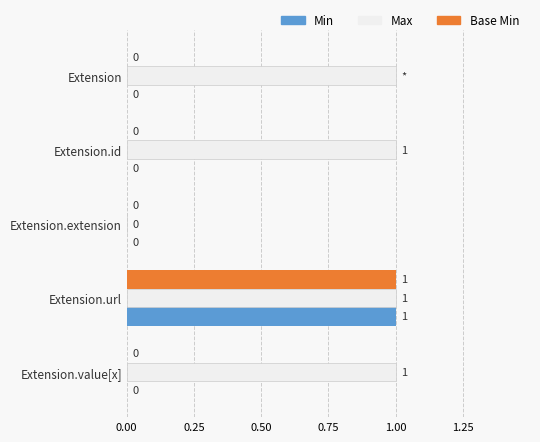

True or false: Base Min has a value of 0 at Extension.extension.

True